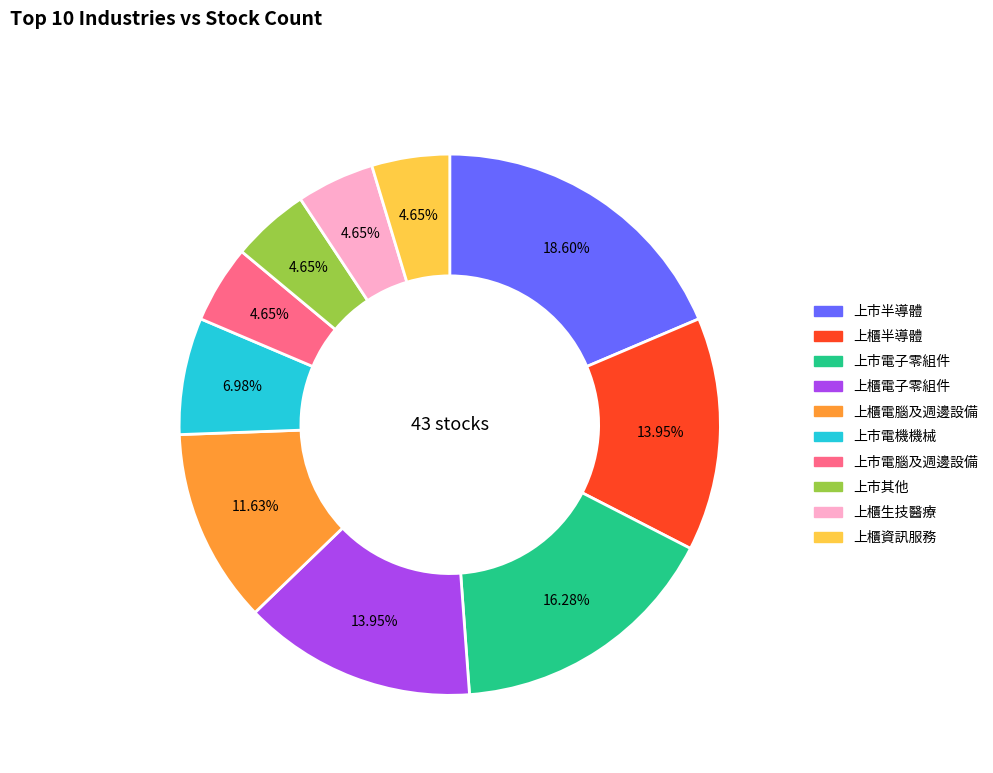

The 上櫃生技醫療 slice represents 13% of the pie. True or false?

False